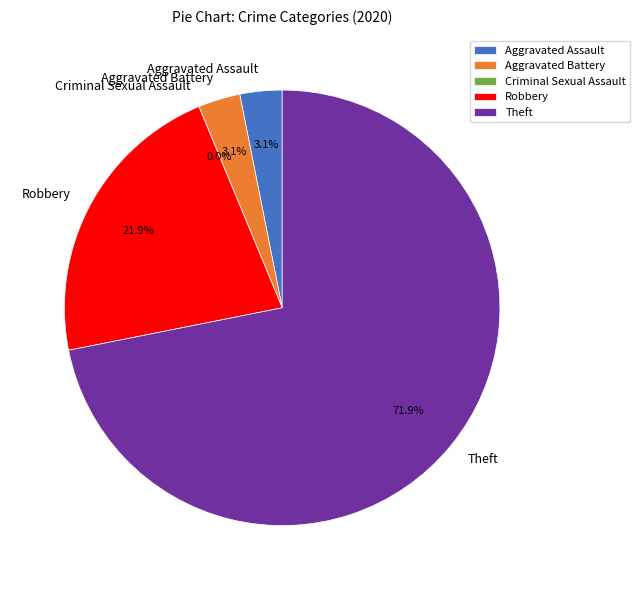

Combined, do Robbery and Criminal Sexual Assault account for over 50%?

No